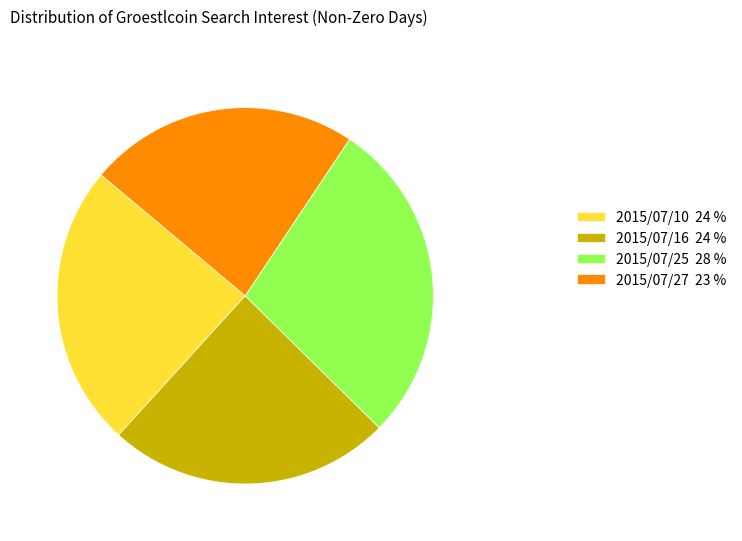

Is it true that 2015/07/16 24 % is 24% of the pie?

True